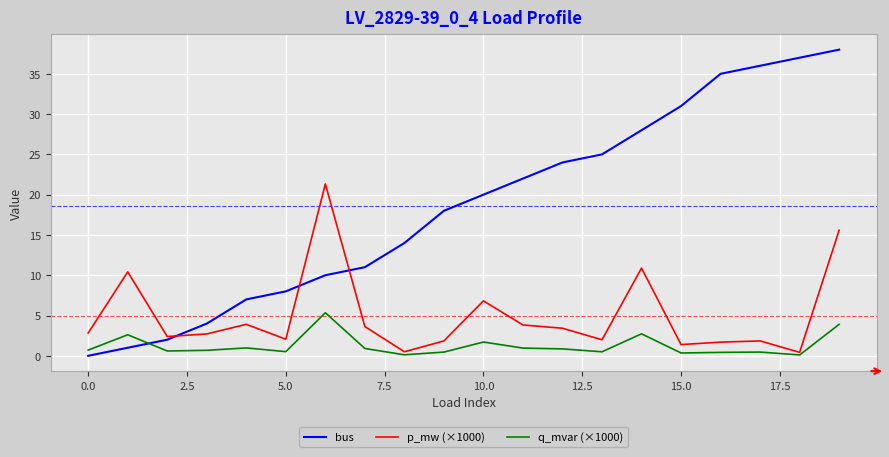

What are all the series names shown in the legend?

bus, p_mw (×1000), q_mvar (×1000)